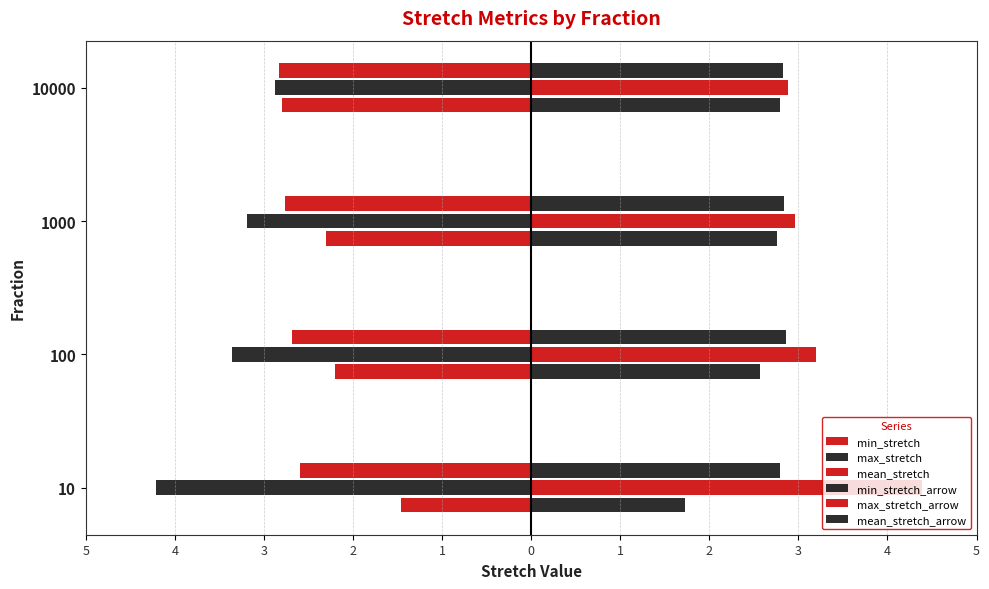

What is the value of the min_stretch bar at the 4th from the left?

-2.8